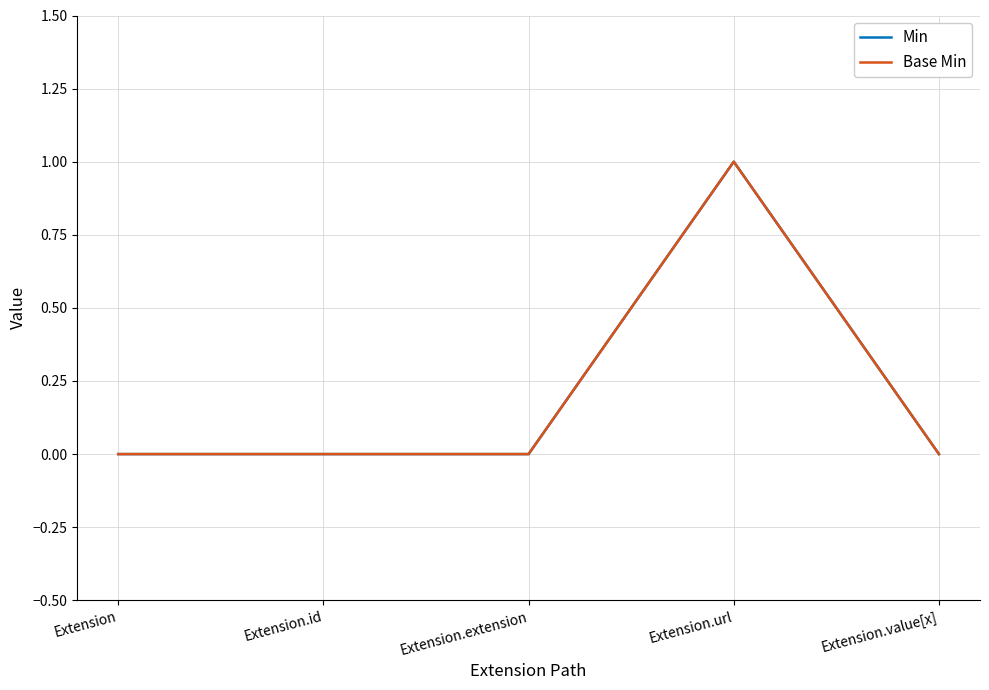

Which series has the largest range (max minus min)?

Min